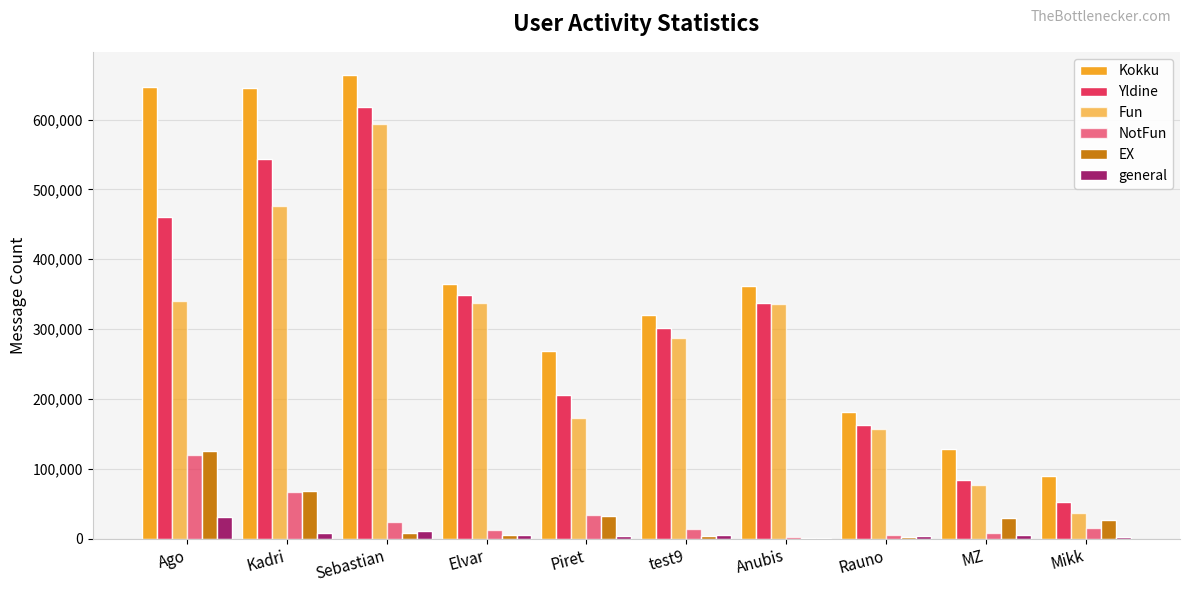

Are the bars horizontal?

No